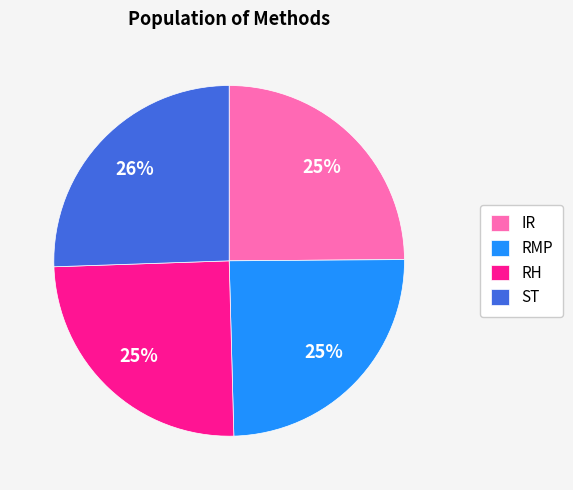

Approximately how many times larger is the value at RMP compared to ST?

1.0